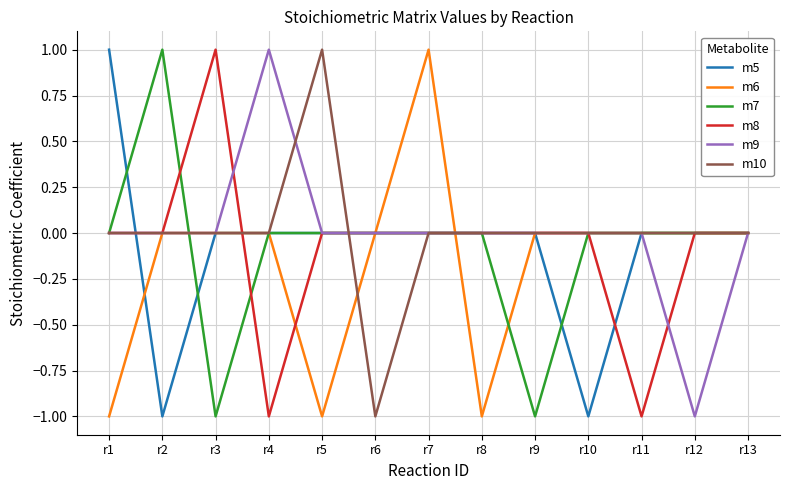

Does the chart have visible grid lines?

Yes